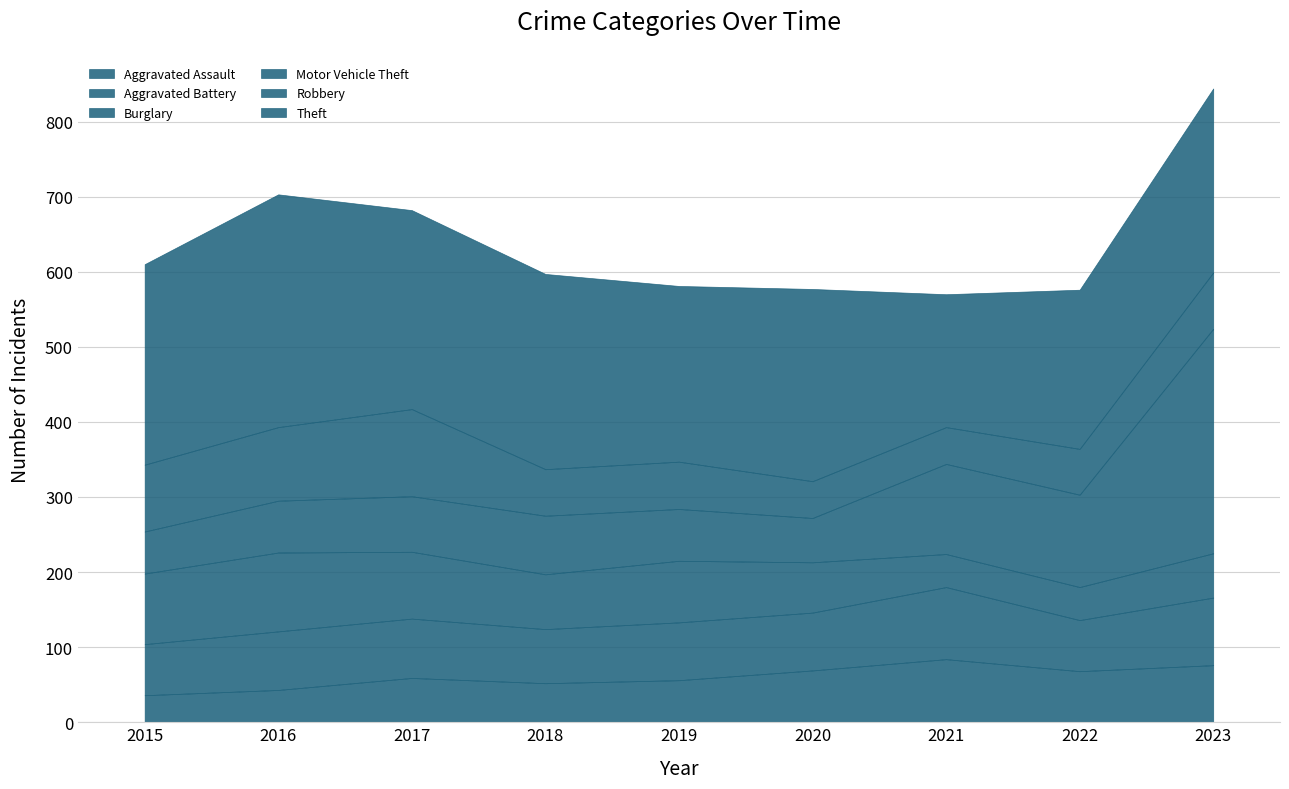

Reading left to right, transcribe all the data shown in this chart.

Aggravated Assault: 36	43	59	52	56	69	84	68	76
Aggravated Battery: 68	78	79	72	77	77	96	68	90
Burglary: 94	105	89	73	82	67	44	44	59
Motor Vehicle Theft: 56	69	74	78	69	59	120	123	299
Robbery: 89	98	116	62	63	49	49	61	75
Theft: 267	310	265	260	234	256	177	212	245